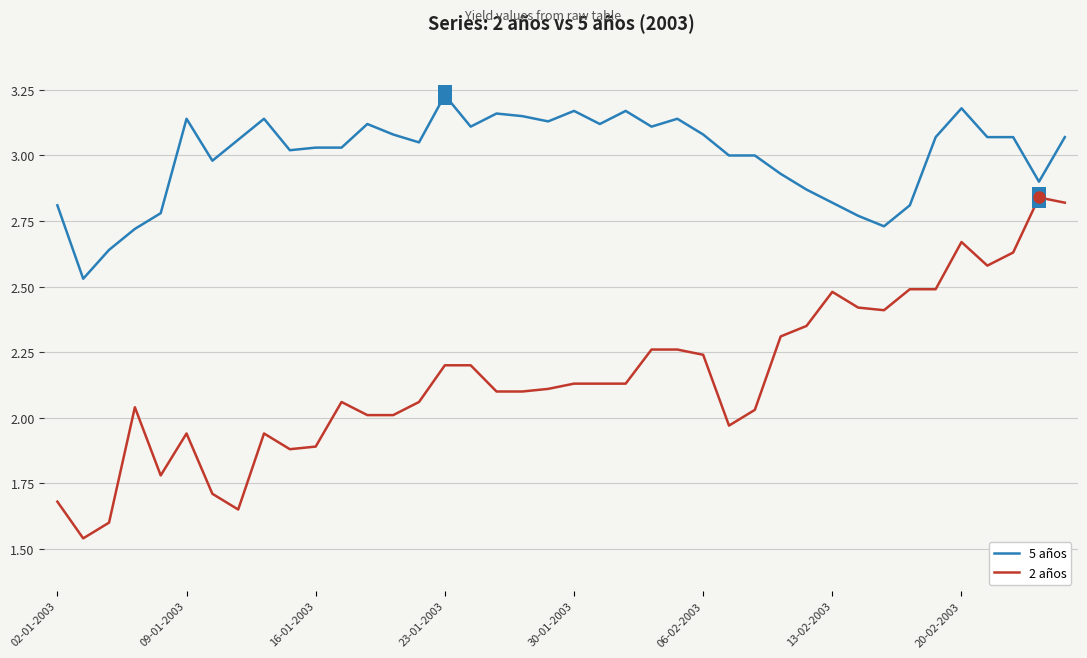

True or false: 2 años has more than 0 points higher than both neighbors.

True